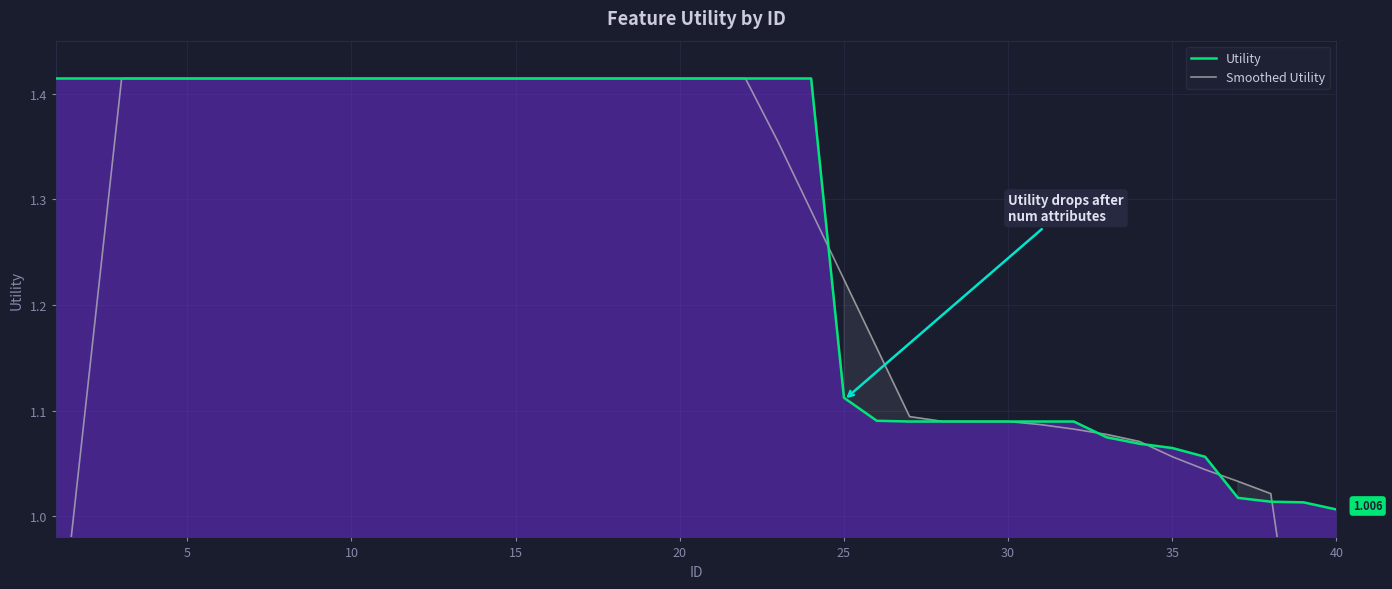

How many data points in Smoothed Utility are above 1?

37